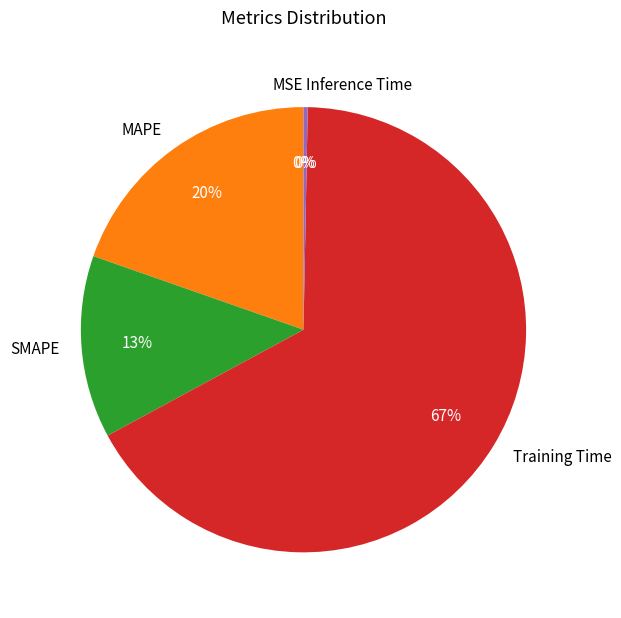

Is it true that SMAPE is 7% of the pie?

False